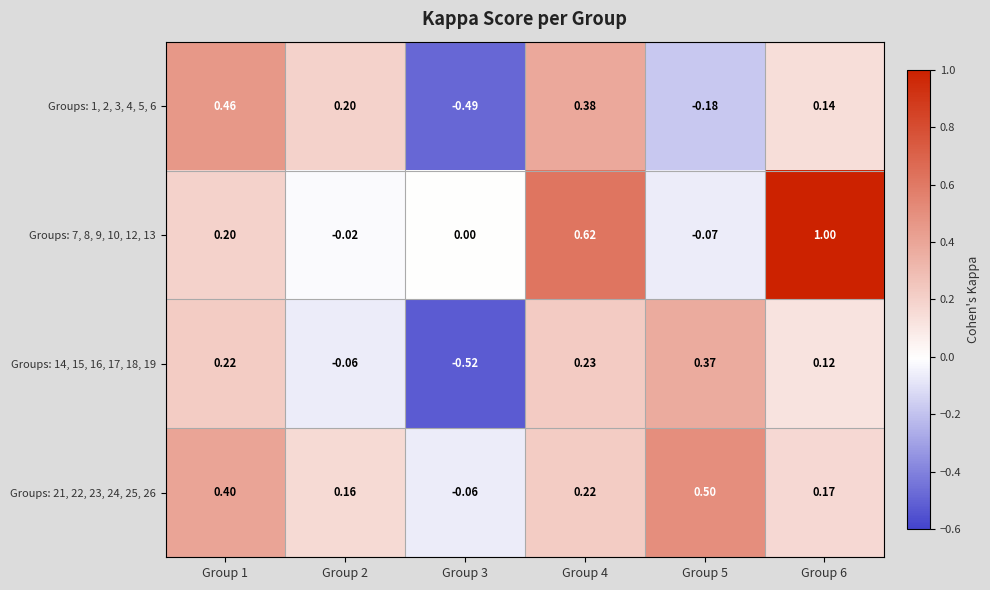

Is the value of Groups: 21, 22, 23, 24, 25, 26 at Group 6 greater than the value of Groups: 1, 2, 3, 4, 5, 6 at Group 5?

Yes